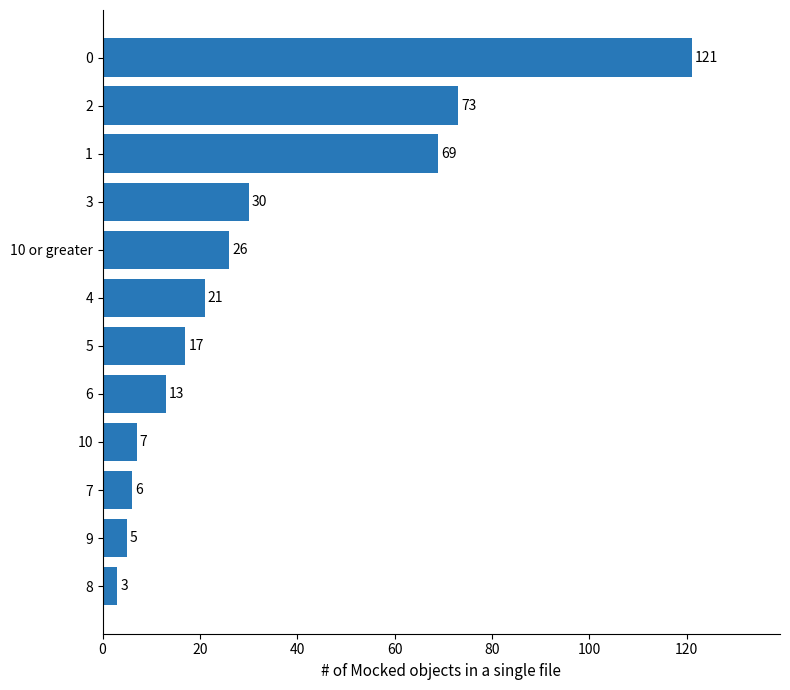

What is the approximate value at 4, to the nearest 5?

20